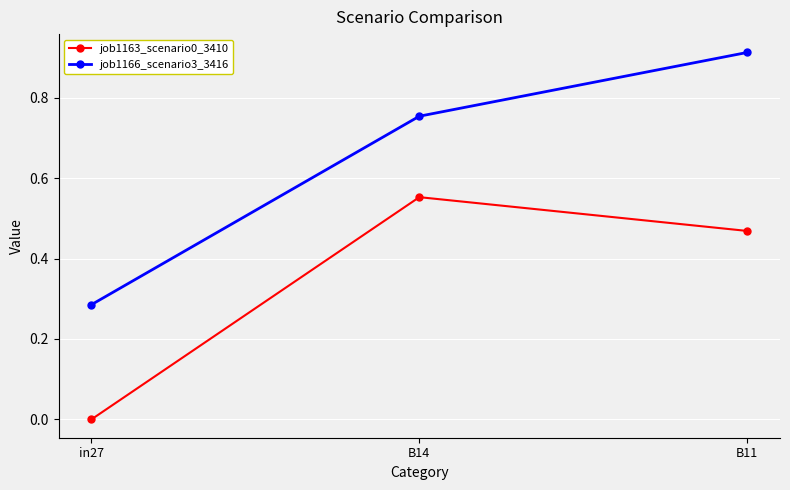

Which series has the widest spread of values?

job1166_scenario3_3416